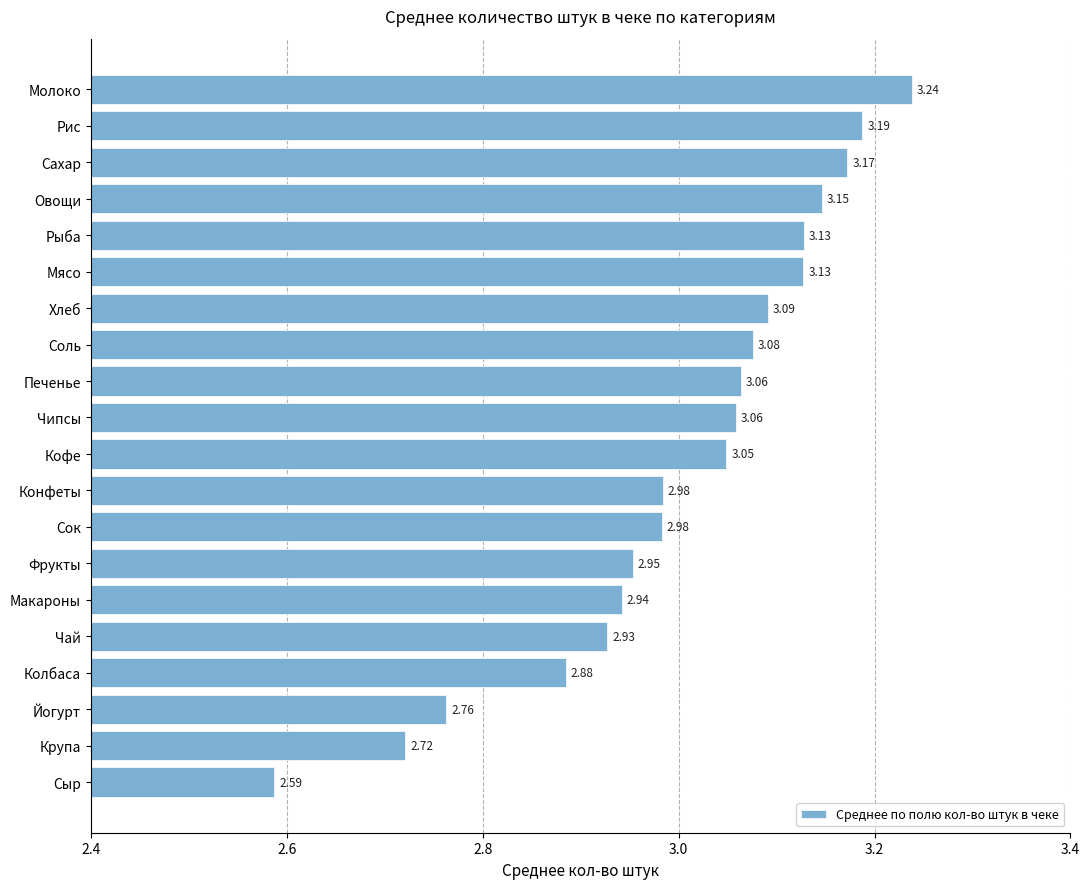

What is the label of the 18th bar from the top?

Йогурт